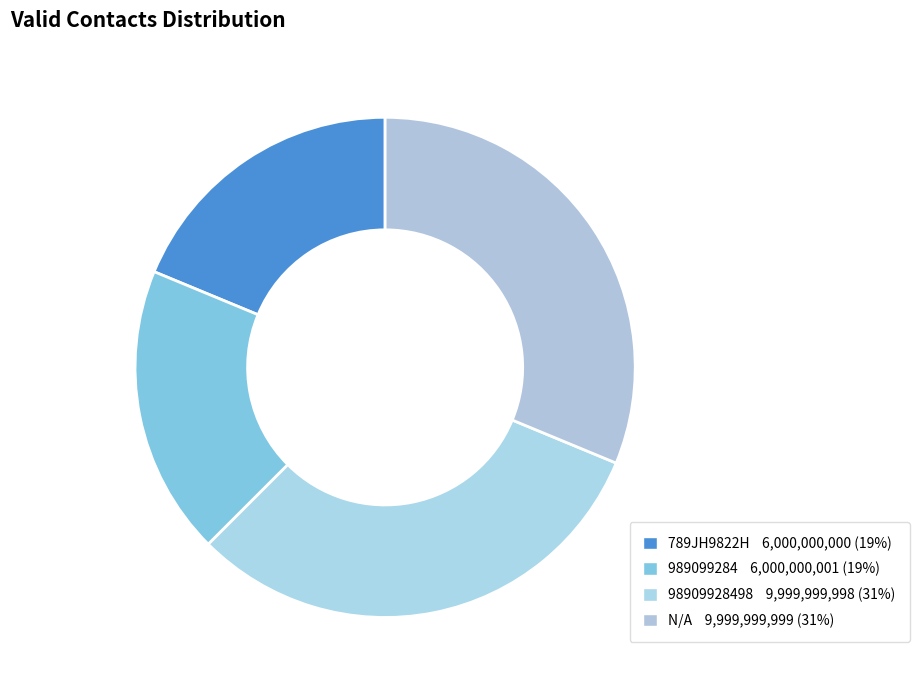

Count the number of slices in the pie.

4